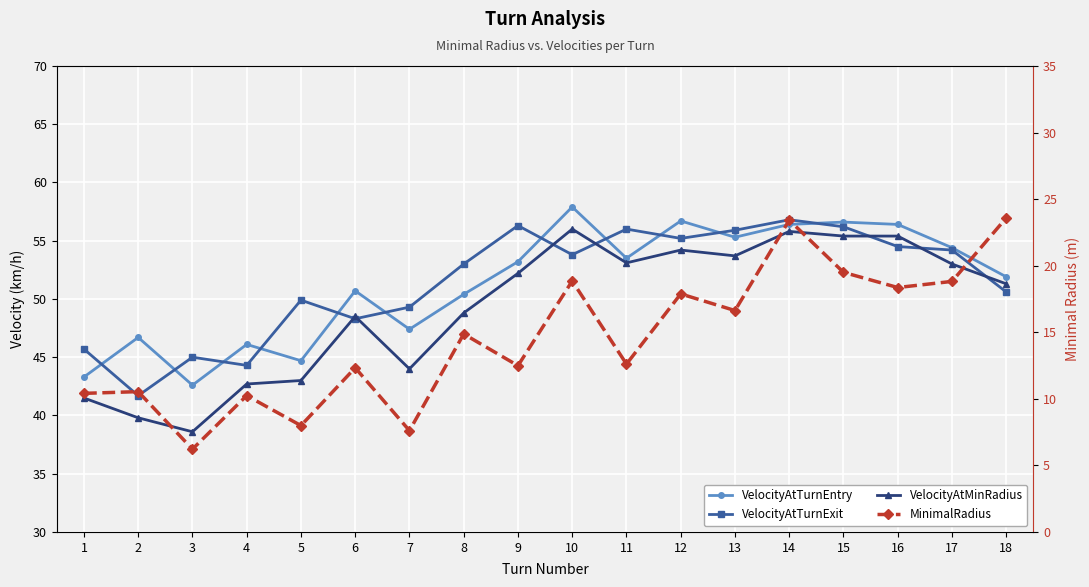

Is this an area chart (filled region under the line)?

No